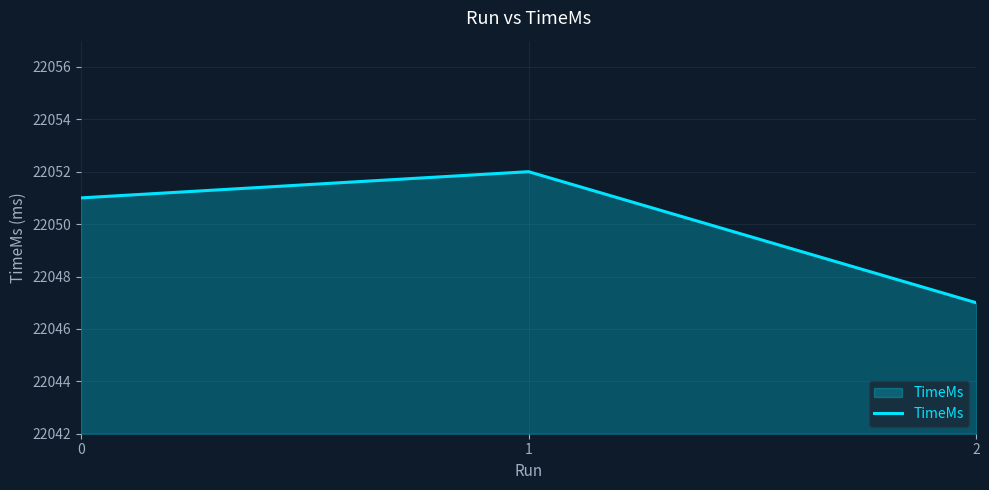

How many values are below 22051?

1